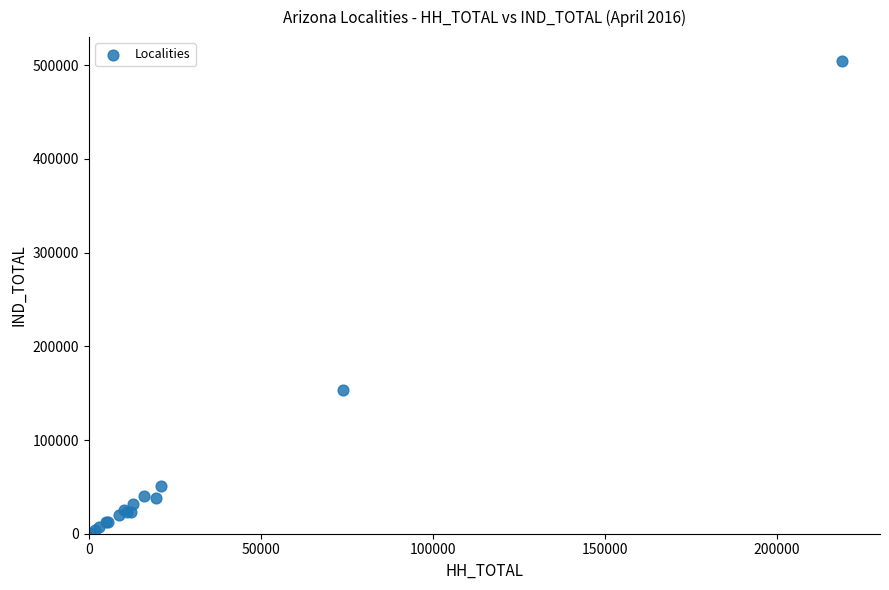

What Y value in the scatter plot is closest to 252833?

153128